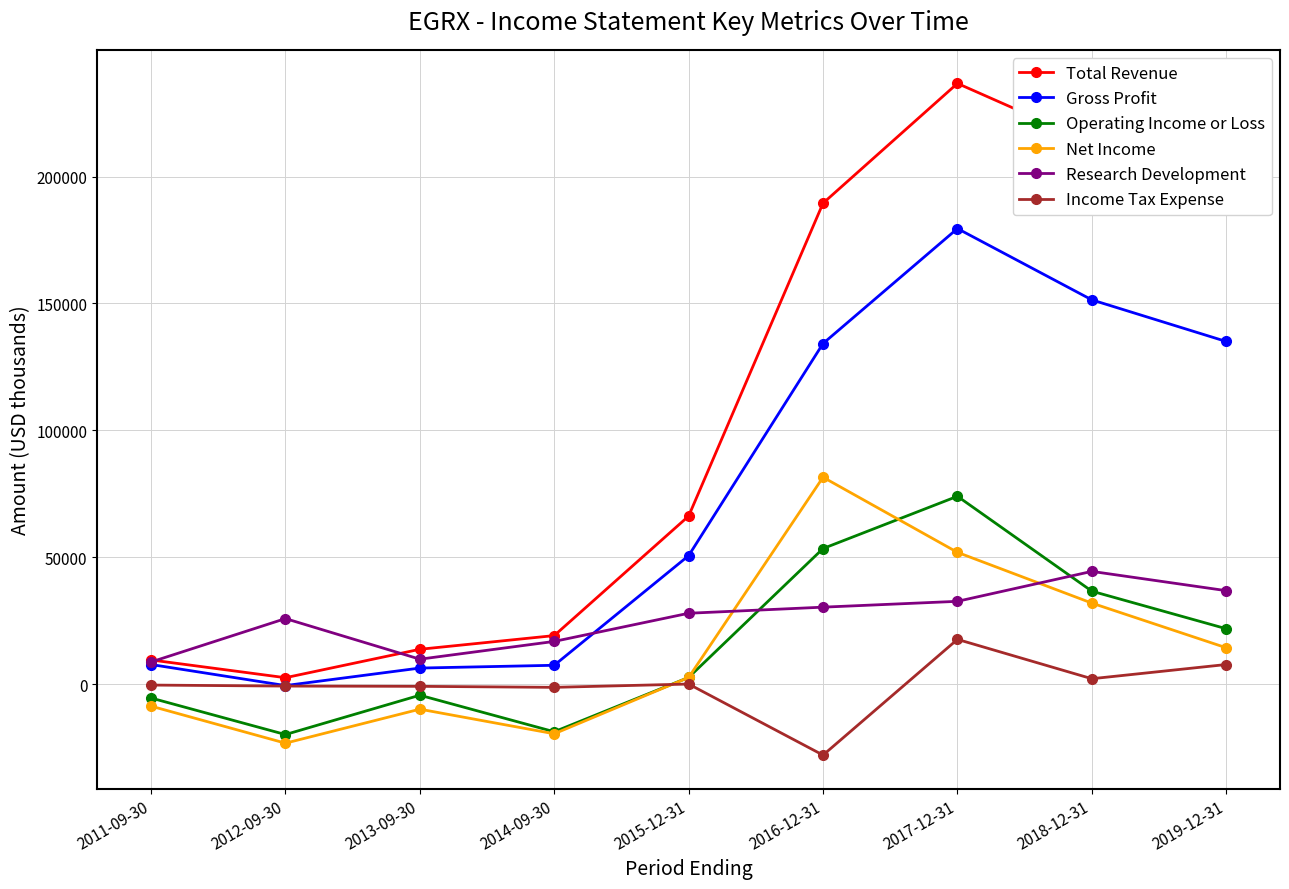

At which category does Research Development reach its first local peak?

2012-09-30